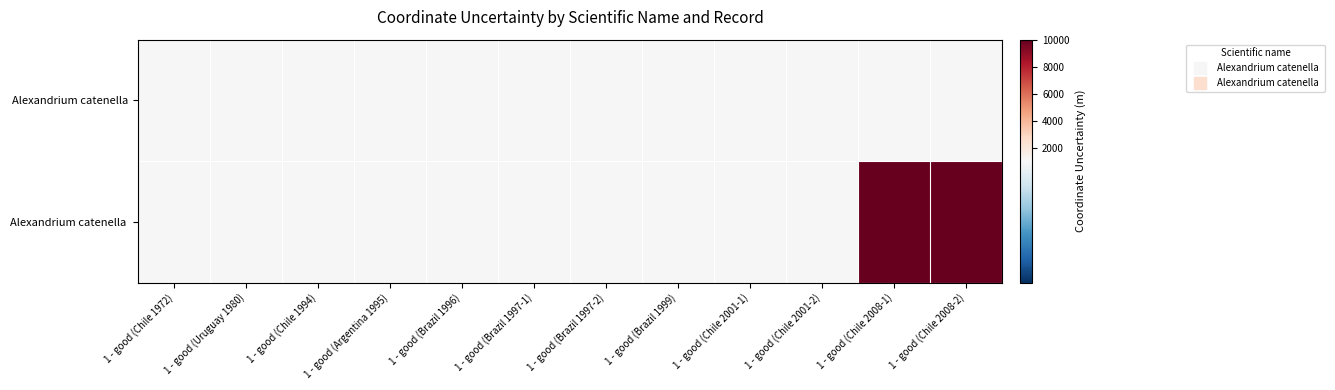

Reading left to right, transcribe all the data shown in this chart.

Alexandrium catenella: 1 - good (Chile 1972)=1000	1 - good (Uruguay 1980)=1000	1 - good (Chile 1994)=1000	1 - good (Argentina 1995)=1000	1 - good (Brazil 1996)=1000	1 - good (Brazil 1997-1)=1000	1 - good (Brazil 1997-2)=1000	1 - good (Brazil 1999)=1000	1 - good (Chile 2001-1)=1000	1 - good (Chile 2001-2)=1000	1 - good (Chile 2008-1)=1000	1 - good (Chile 2008-2)=1000
Alexandrium catenella: 1 - good (Chile 1972)=1000	1 - good (Uruguay 1980)=1000	1 - good (Chile 1994)=1000	1 - good (Argentina 1995)=1000	1 - good (Brazil 1996)=1000	1 - good (Brazil 1997-1)=1000	1 - good (Brazil 1997-2)=1000	1 - good (Brazil 1999)=1000	1 - good (Chile 2001-1)=1000	1 - good (Chile 2001-2)=1000	1 - good (Chile 2008-1)=1000	1 - good (Chile 2008-2)=1000